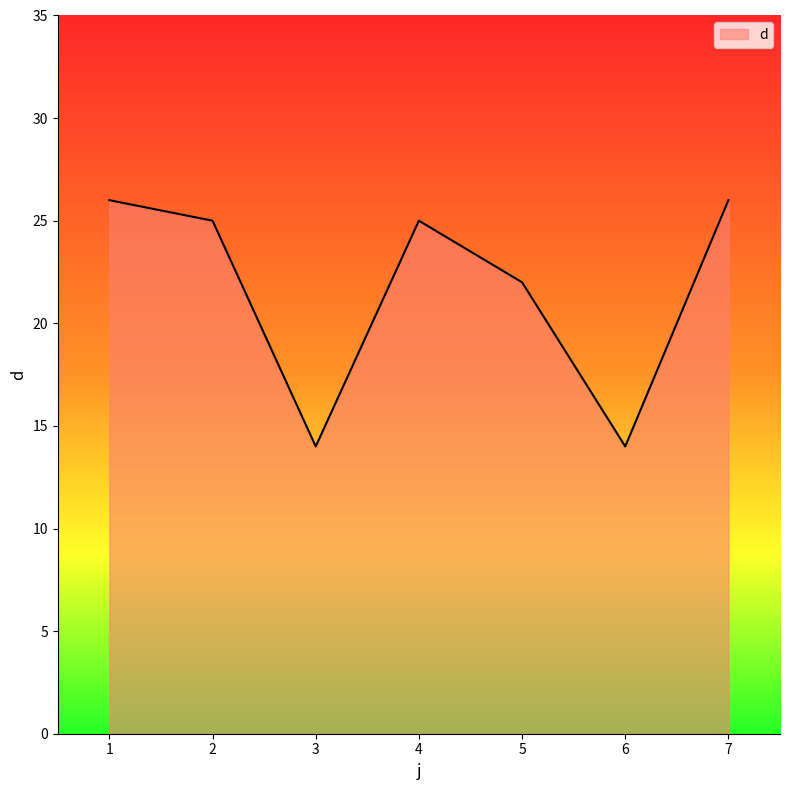

How many interior local peaks (higher than both neighbors) does the data have?

1